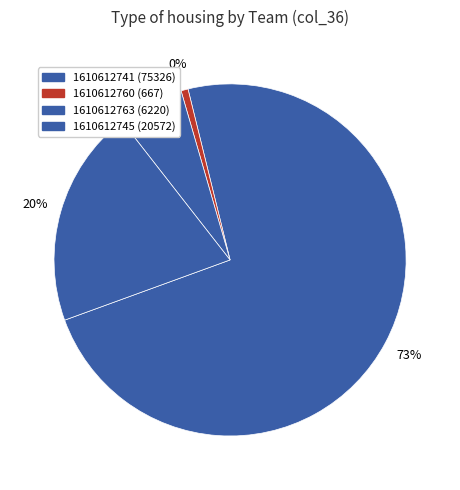

To the nearest percent, what is the average slice percentage?

25%